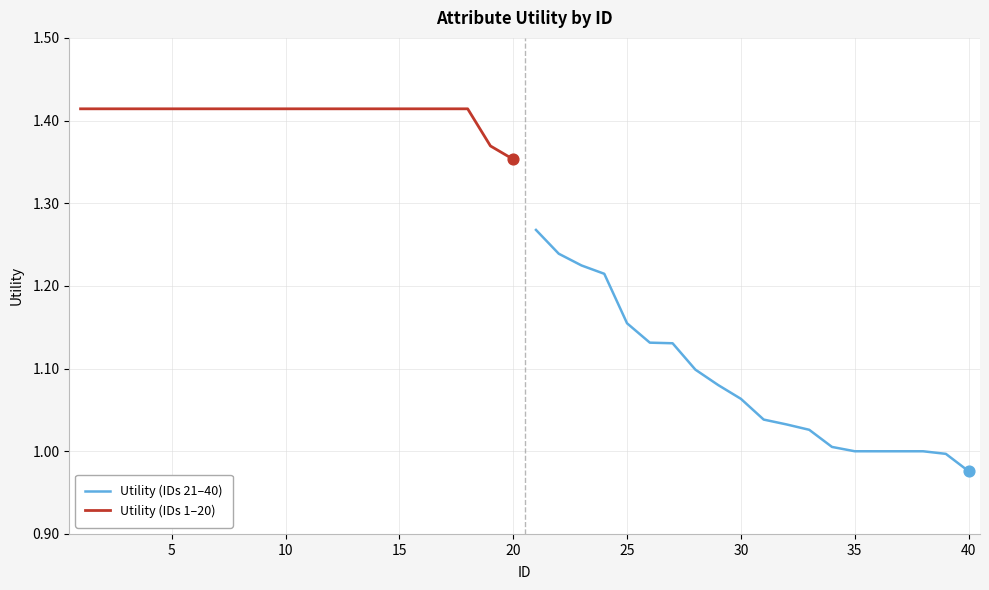

Which series has the largest Y range (max minus min)?

Utility (IDs 21–40)